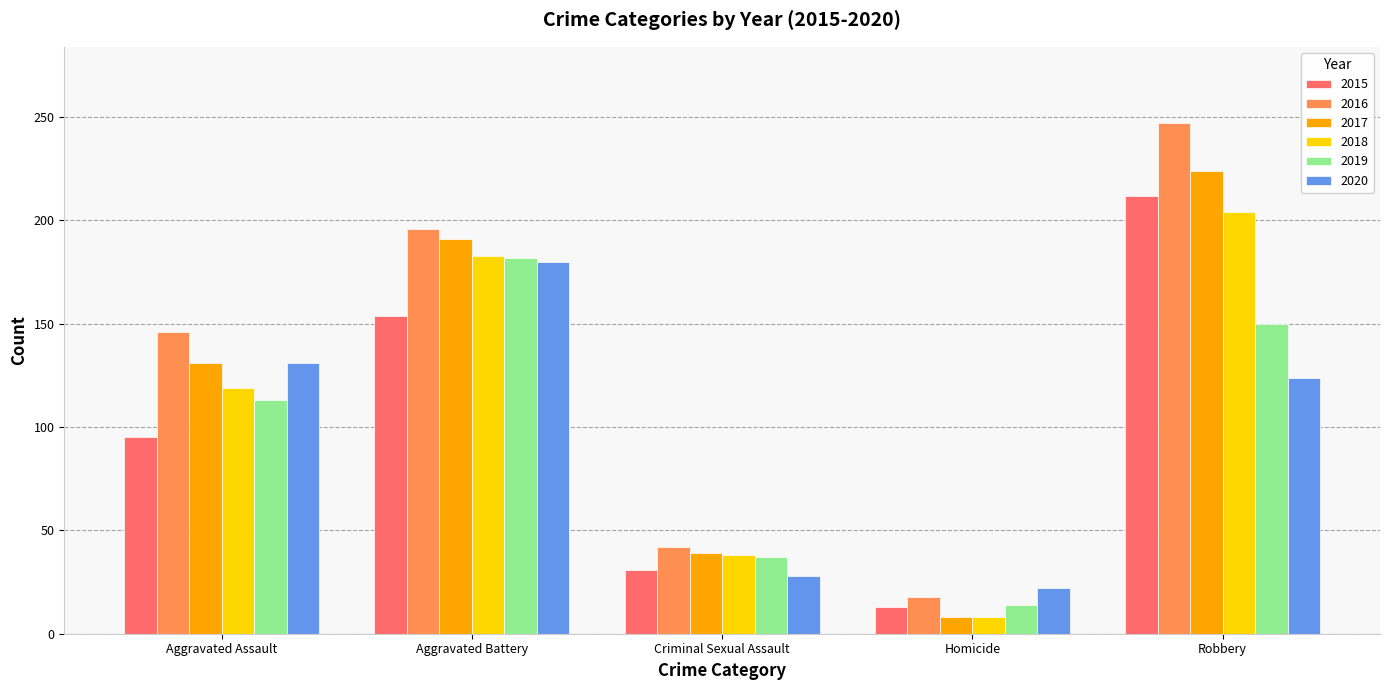

What is the sum of the 2015 values at Criminal Sexual Assault and Homicide?

44